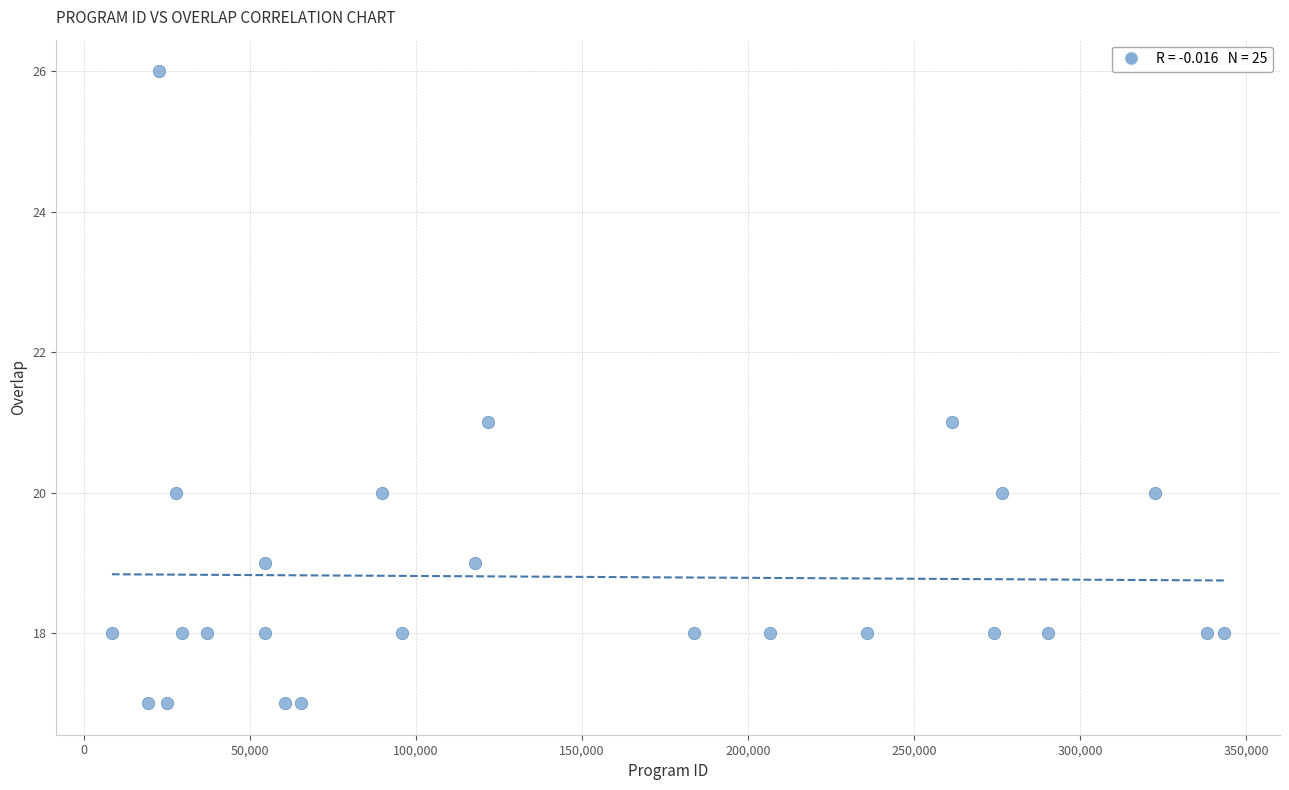

What is the range of Y values (max minus min)?

9